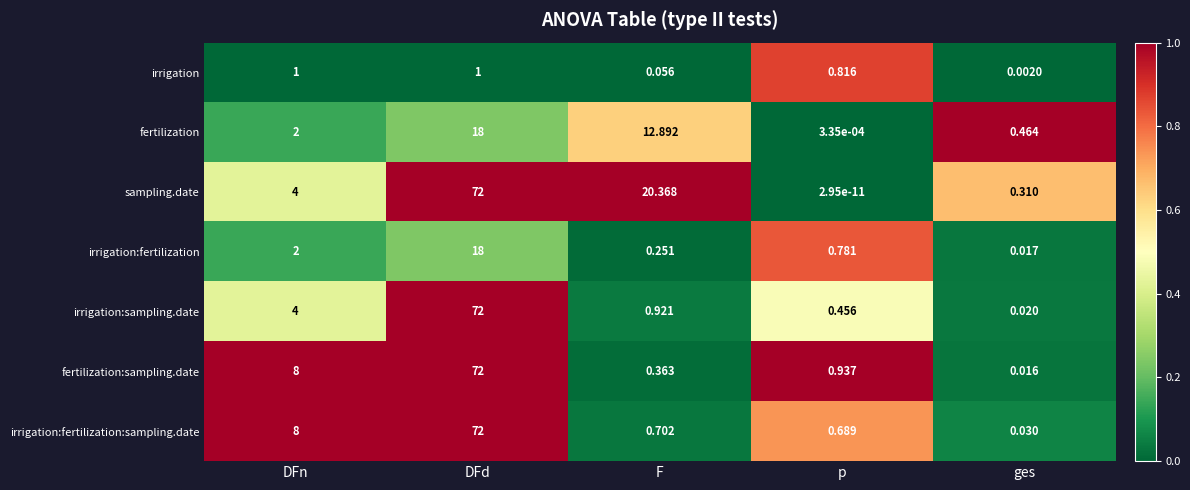

Where is fertilization:sampling.date nearest to the value 36?

DFn